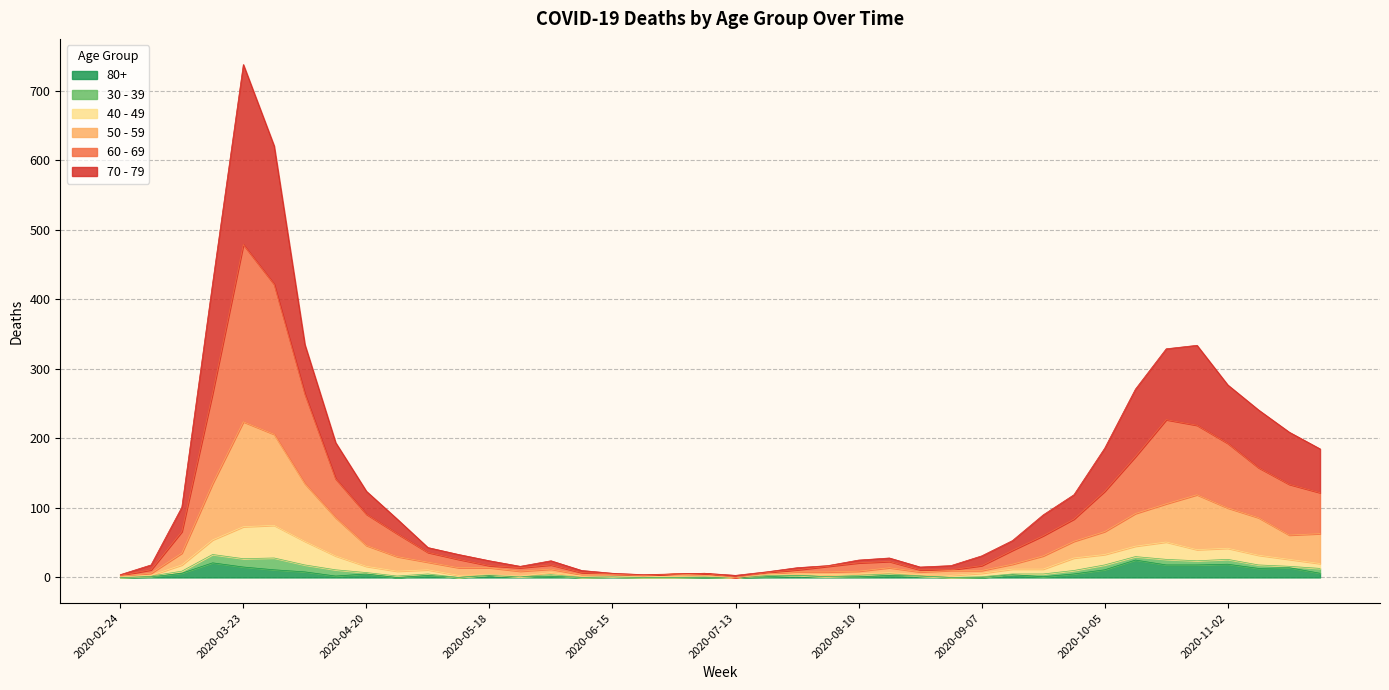

At which category is the sum across all series the highest?

2020-03-23